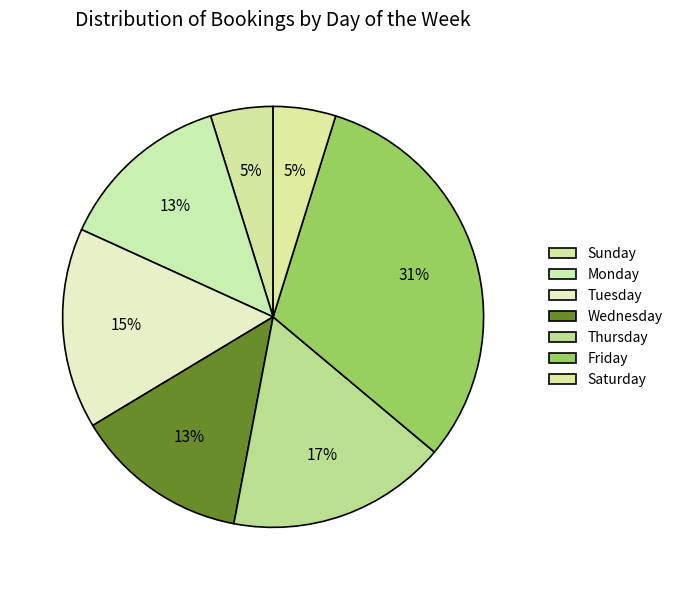

Is it true that Thursday is 17% of the pie?

True